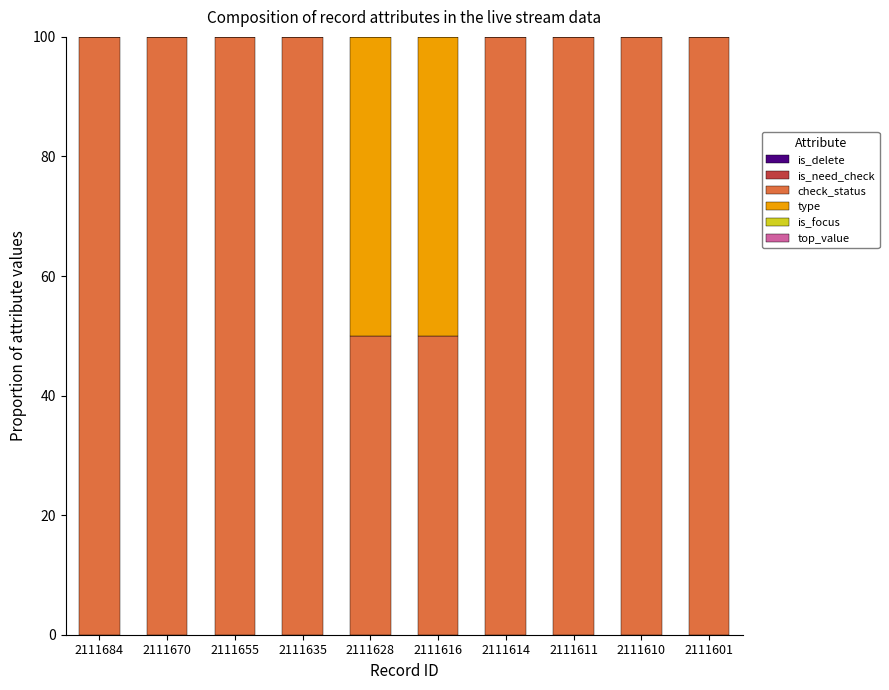

The check_status series shows 50 at 2111628. True or false?

True